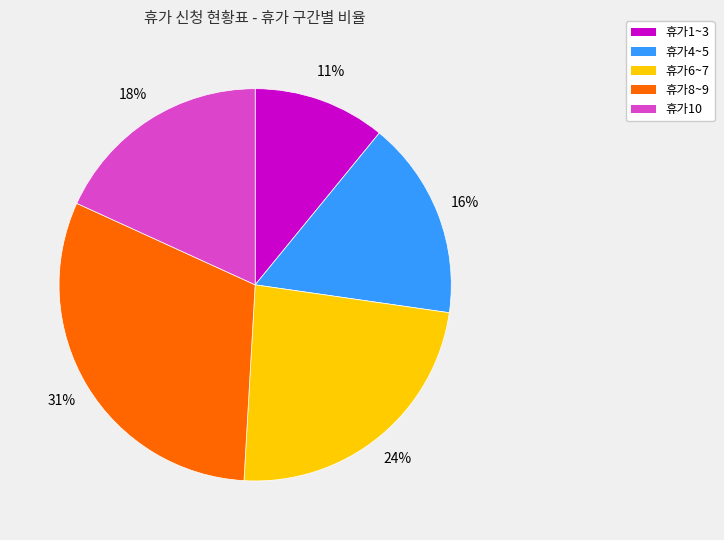

To the nearest percent, what is the average slice percentage?

20%